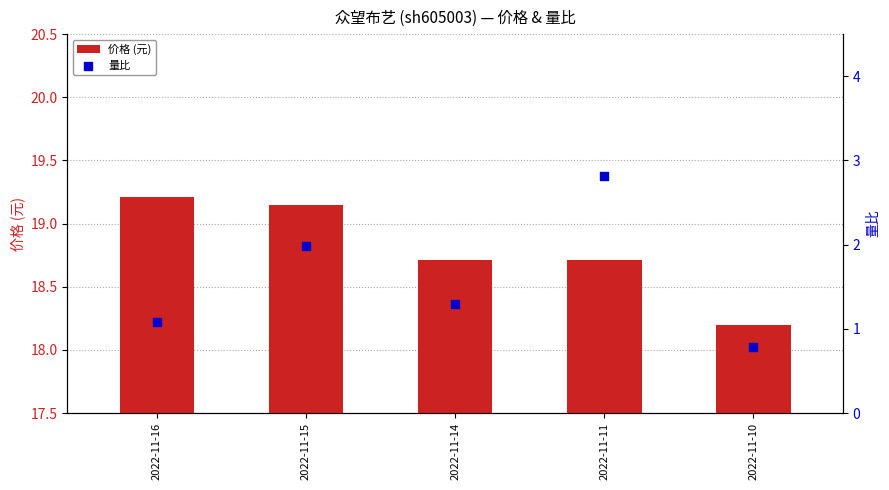

Is the value of 价格 (元) at 2022-11-16 greater than the value of 量比 at 2022-11-15?

Yes